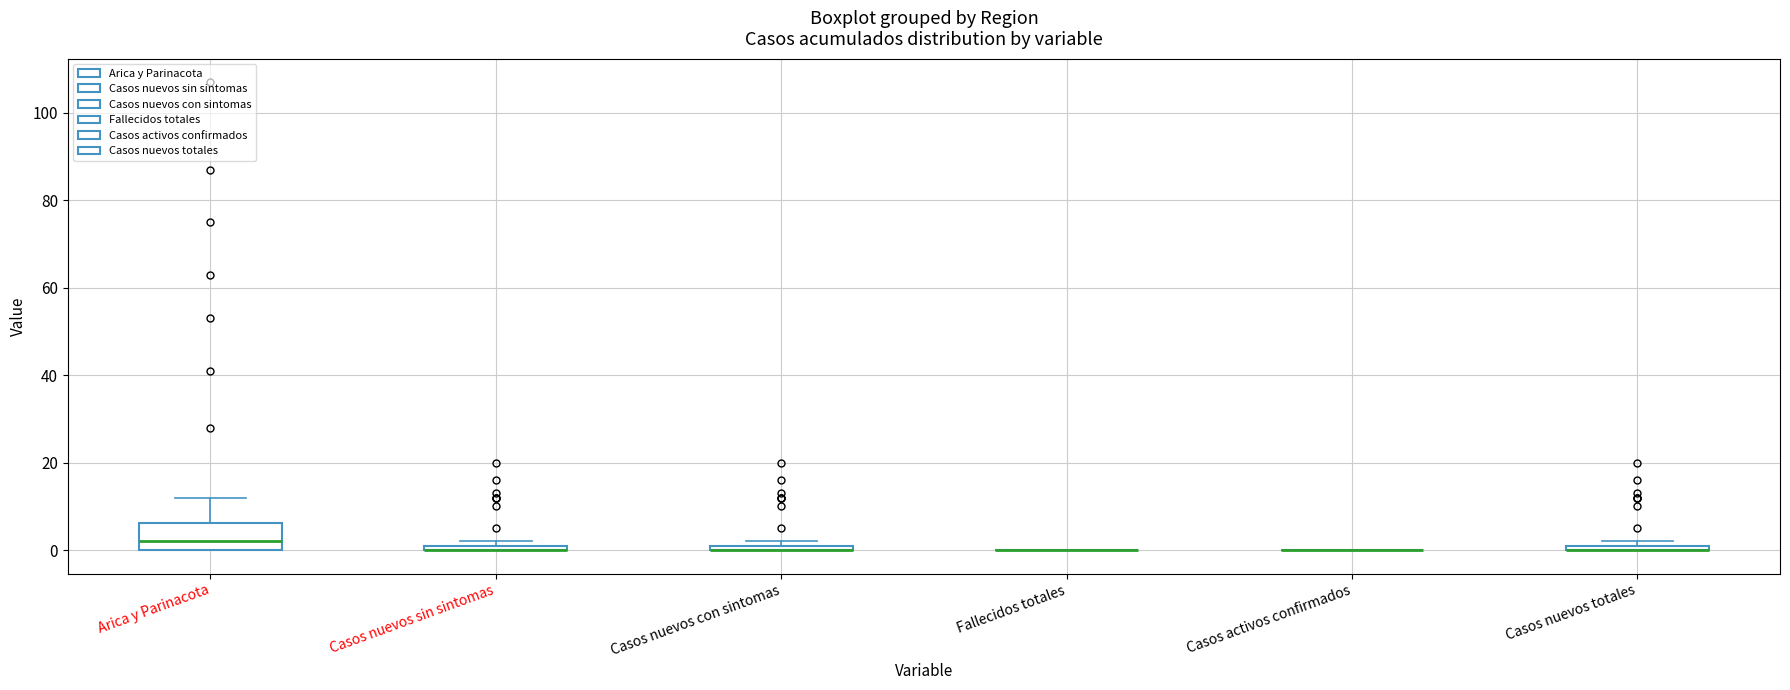

Where is the upper edge of the box for Casos nuevos totales on the y-axis? The values are not printed on the chart, so give them approximately, as read against the axis.

2